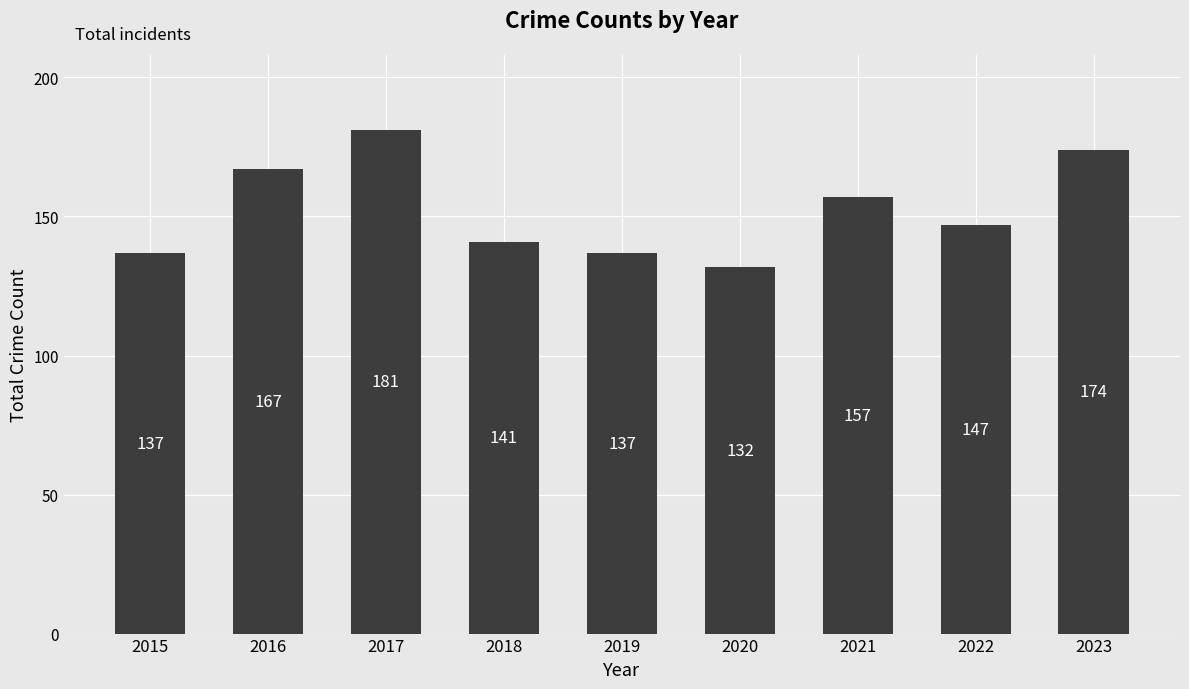

At which label is the value closest to 156?

2021